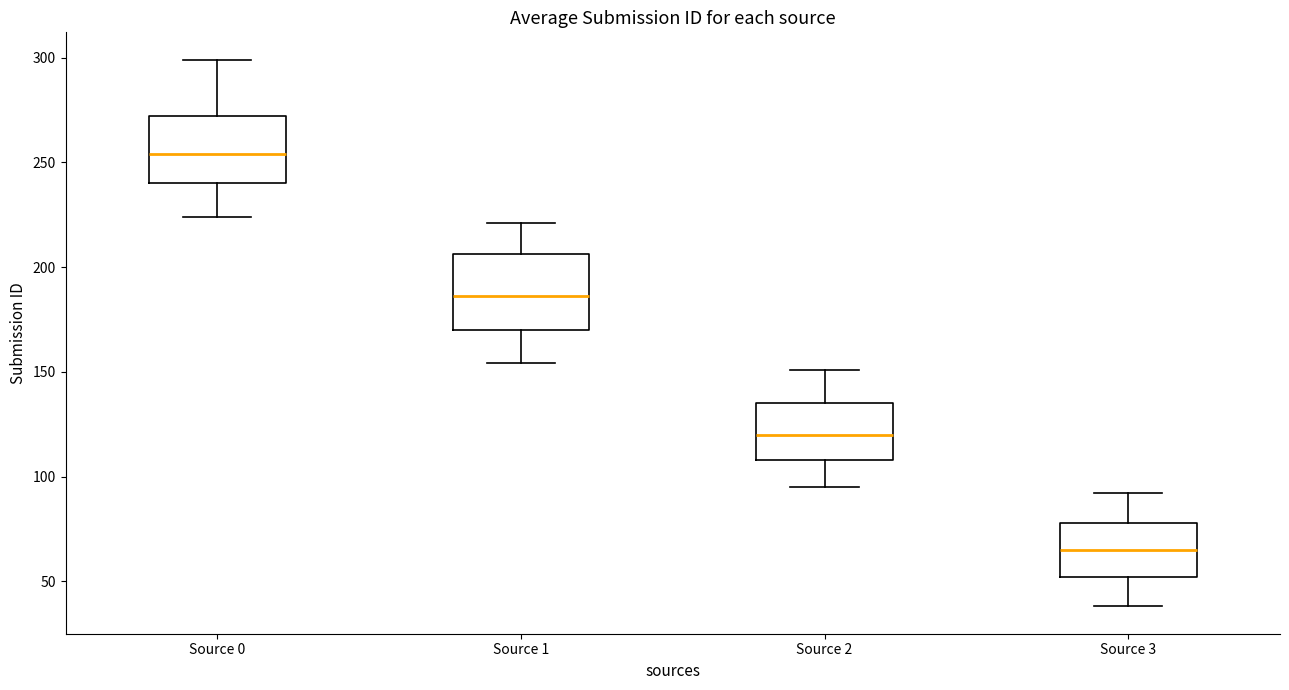

Reading left to right, transcribe this box plot: for each box, give where its median line is, the range the box spans, and where its two whiskers end, as read against the y-axis. The values are not printed on the chart, so give them approximately, as read against the axis.

Source 0: median 255, box 240 to 270, whiskers 225 to 300
Source 1: median 185, box 170 to 205, whiskers 155 to 220
Source 2: median 120, box 110 to 135, whiskers 95 to 150
Source 3: median 65, box 50 to 80, whiskers 40 to 90